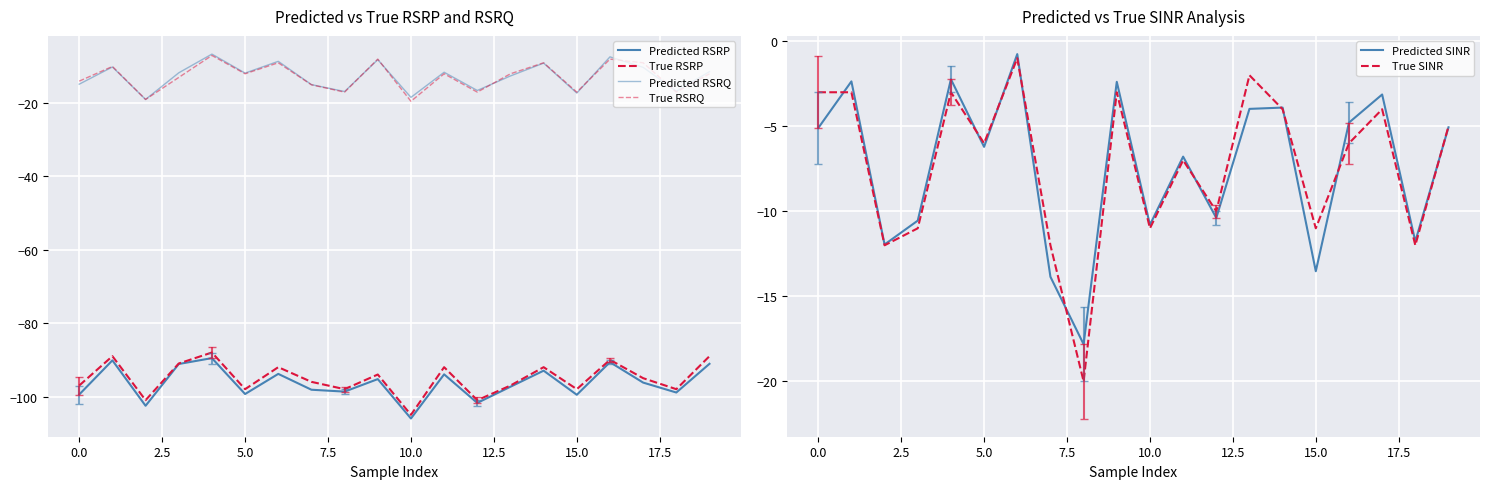

What is the maximum value for True SINR?

-1.0